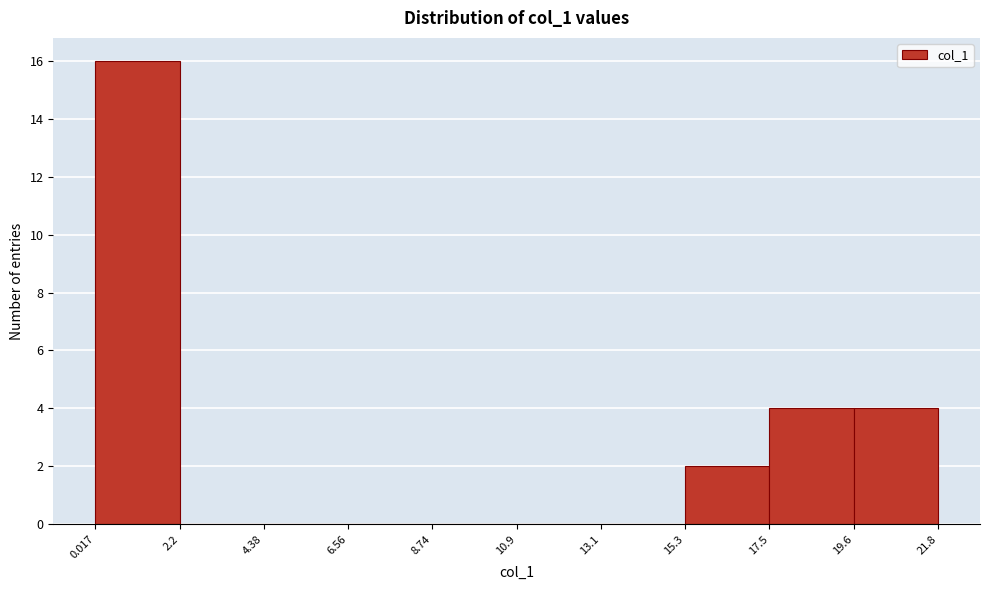

Which range on the x-axis has the tallest bar?

0.017 to 2.2